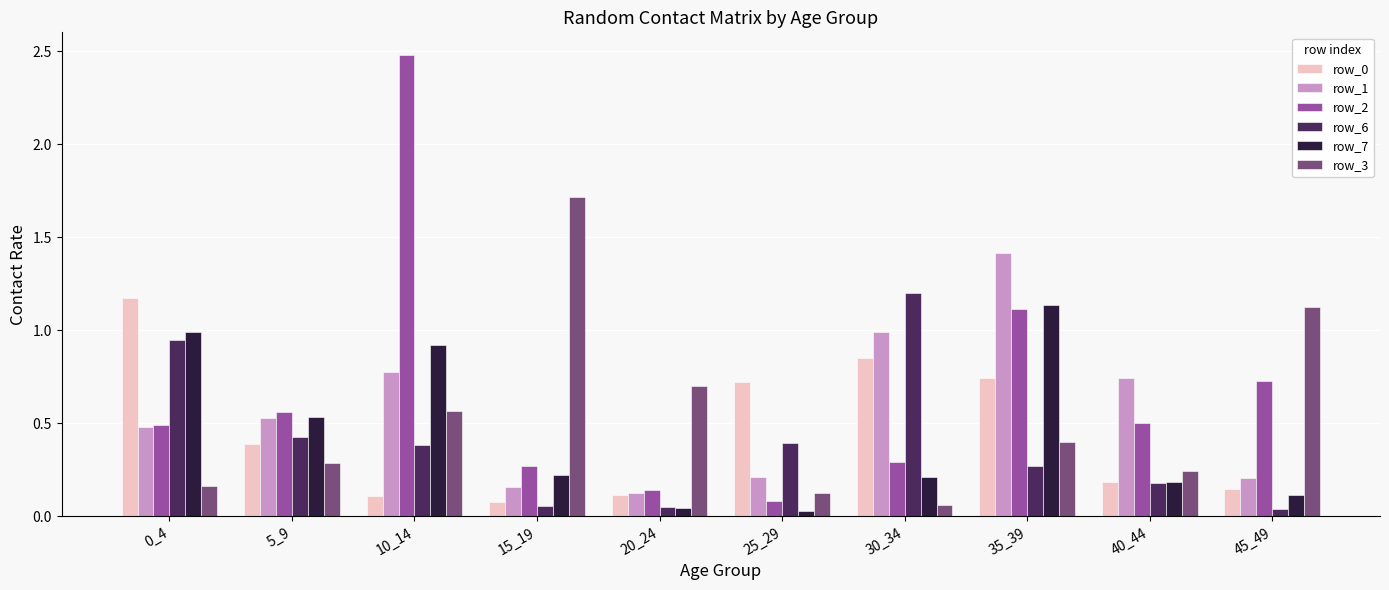

What is the value of the row_7 bar at the 1st from the left?

1.0